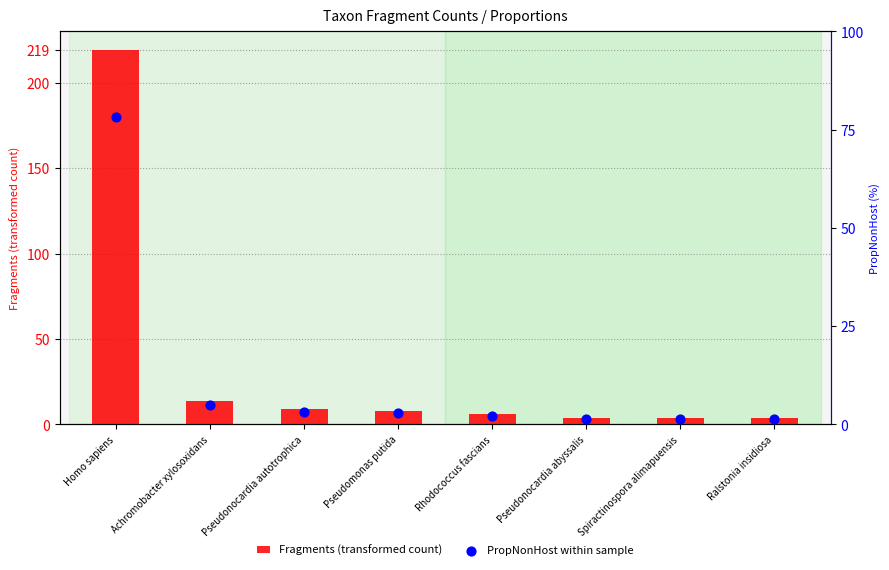

Which series contains the lowest Y value?

PropNonHost within sample